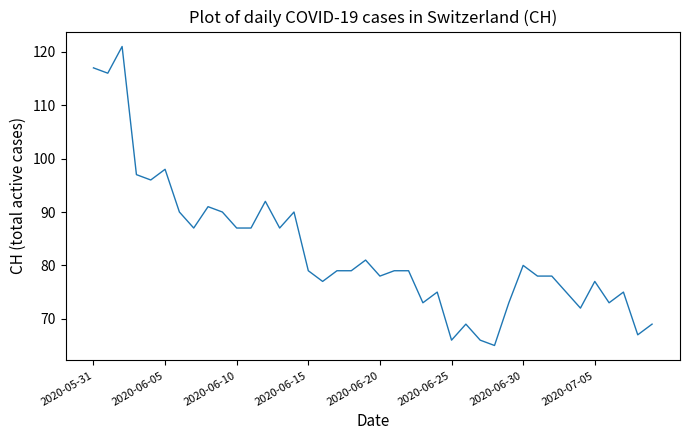

What is the maximum value shown in the chart?

121